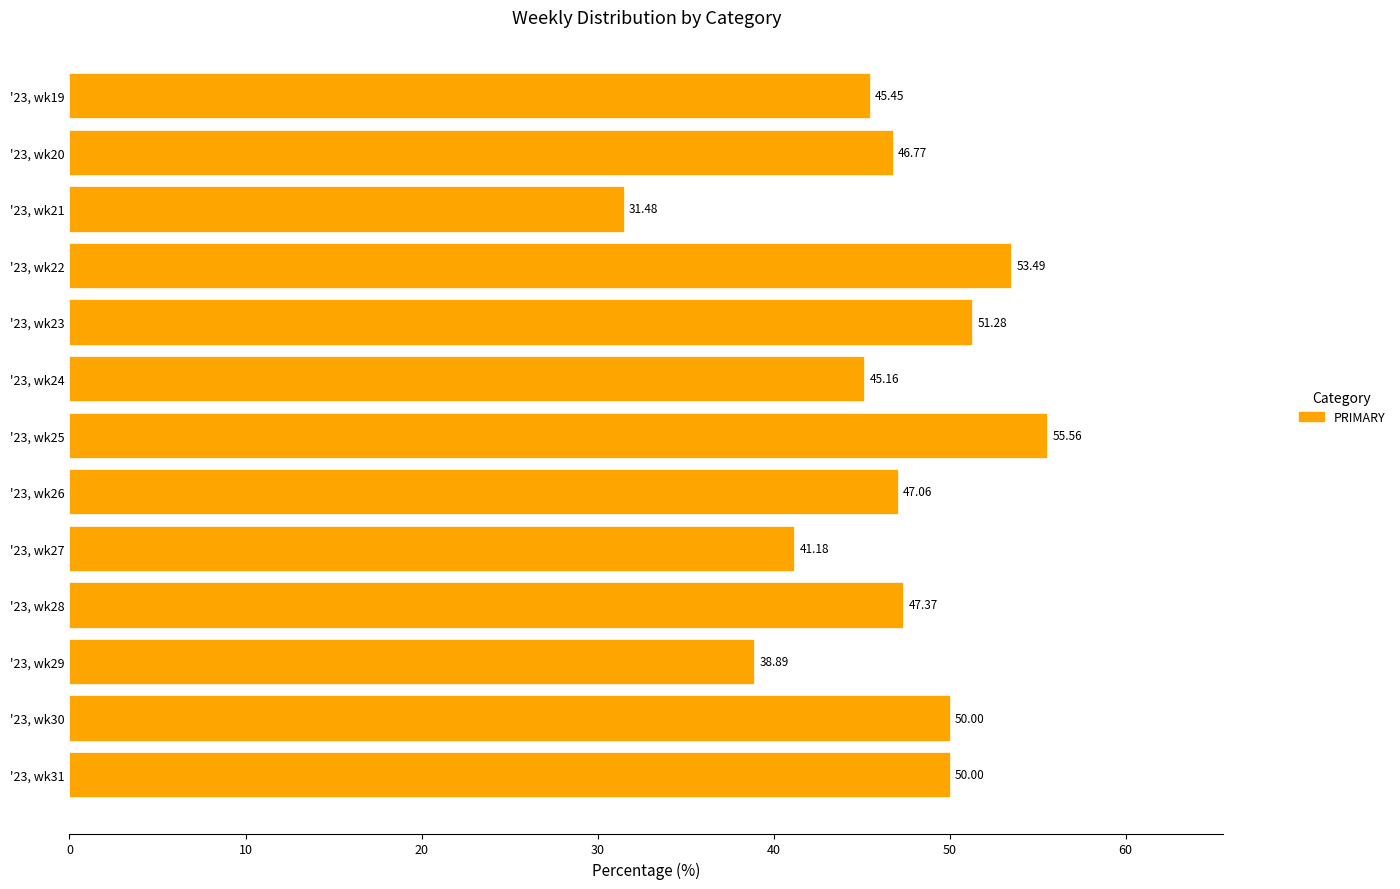

How many bars are there in total?

13